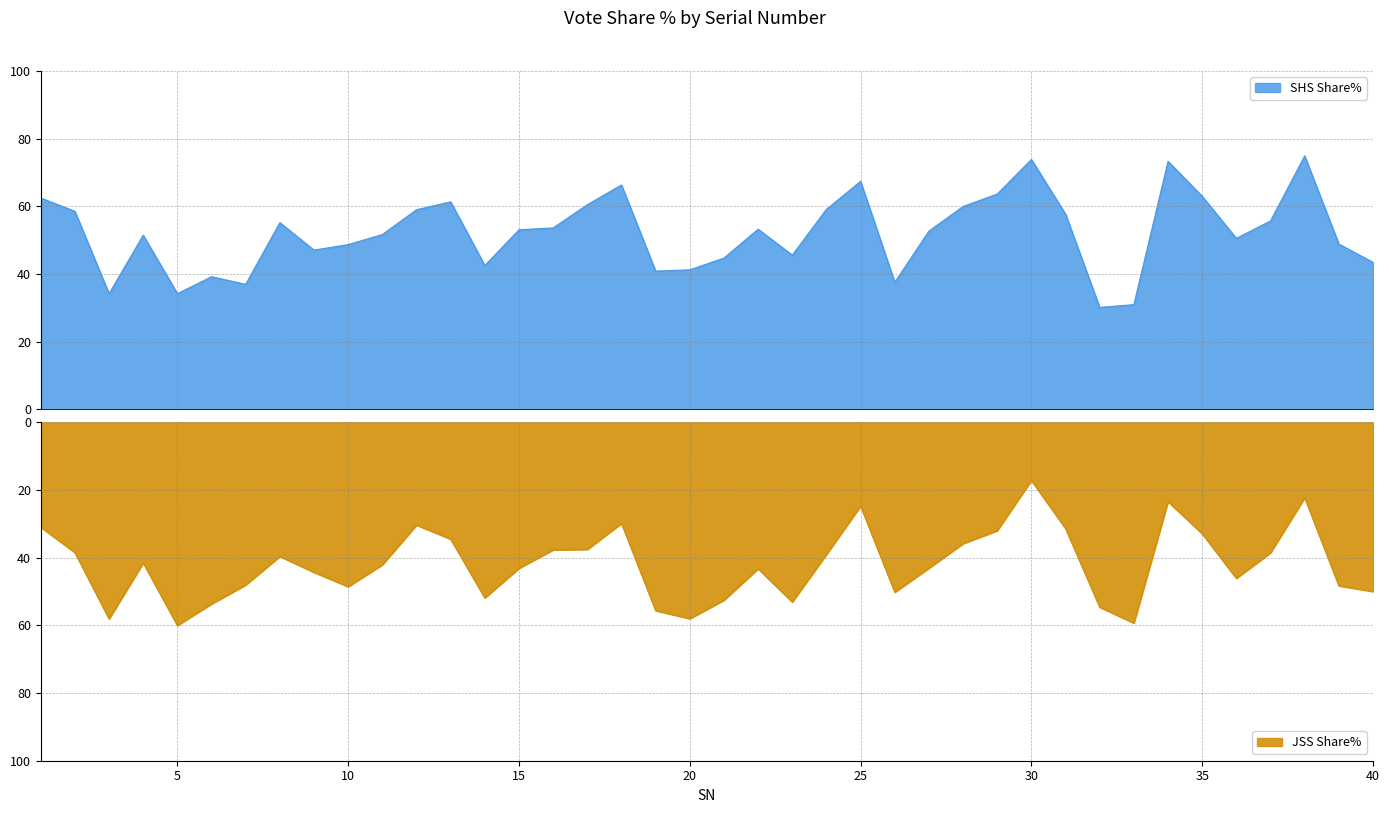

List the series in order of their peak value, lowest first.

JSS Share%, SHS Share%